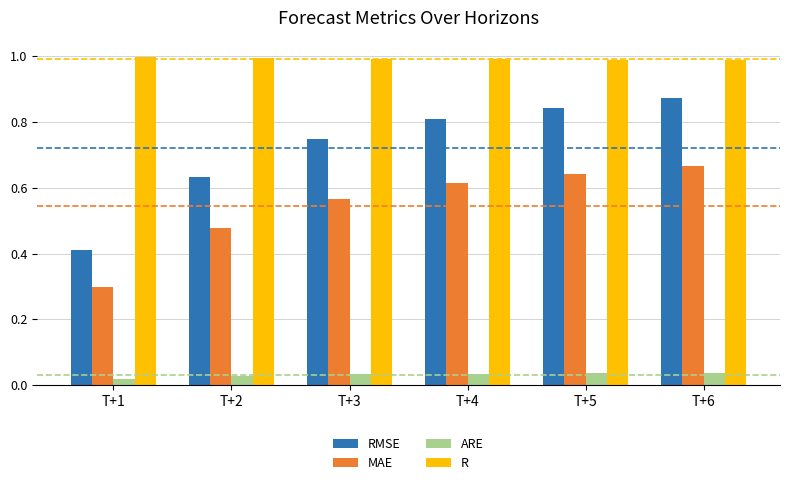

True or false: R has a value of 1.5 at T+4.

False